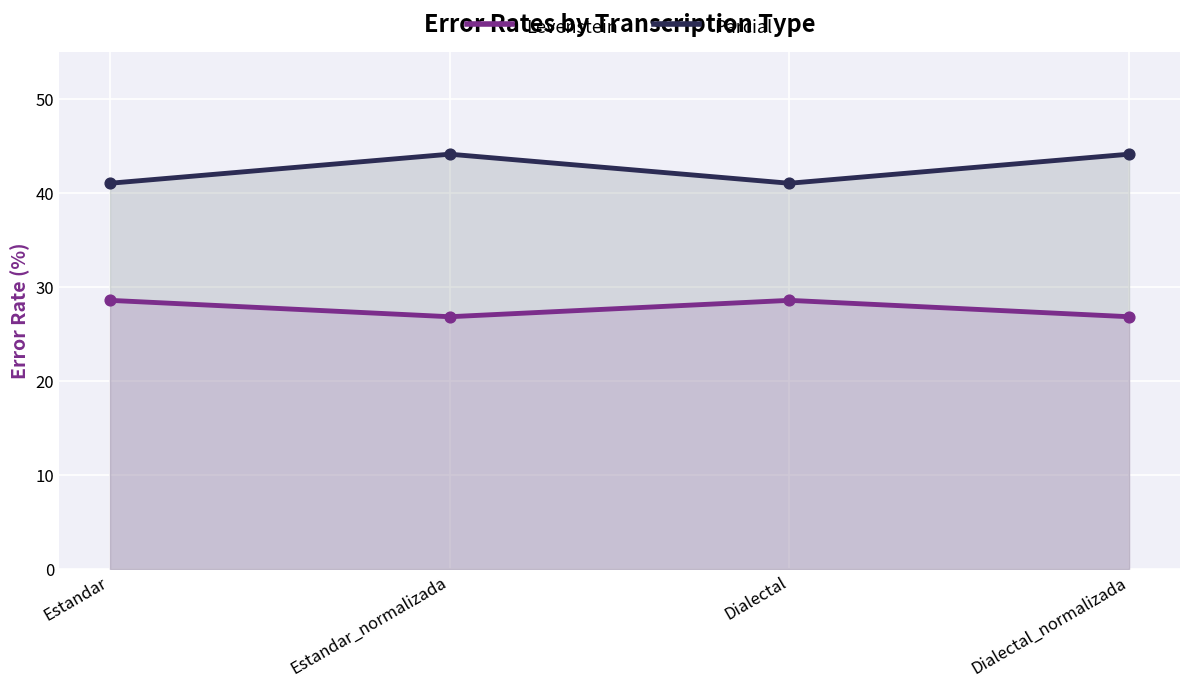

Which series contains the highest Y value?

Parcial